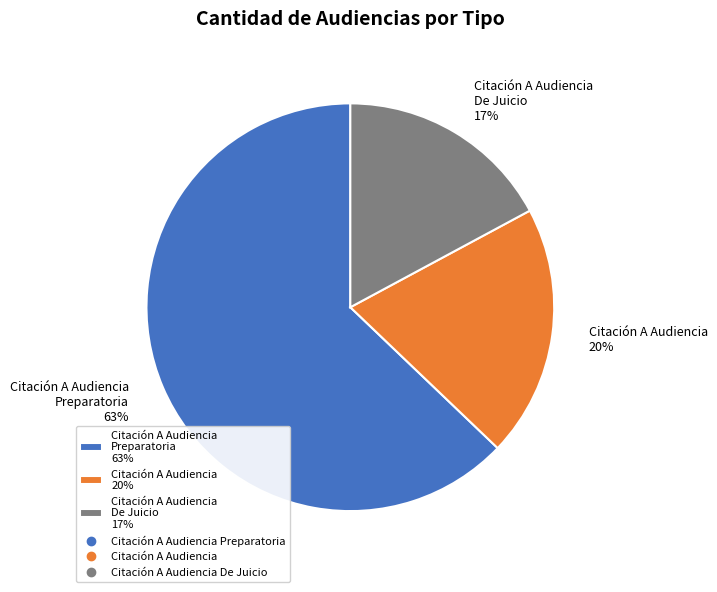

How many segments does this pie chart have?

3